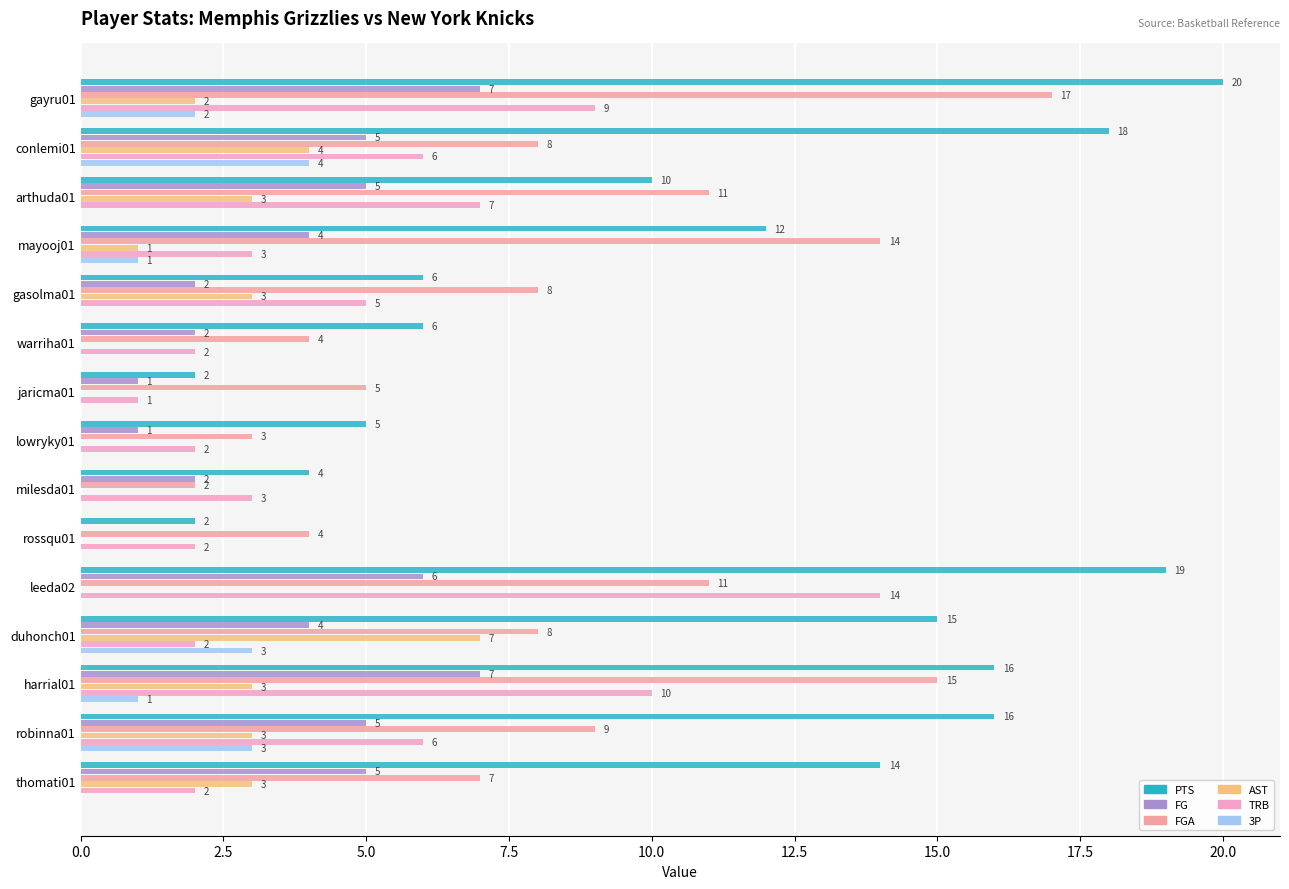

What is the sum of all FGA values?

126